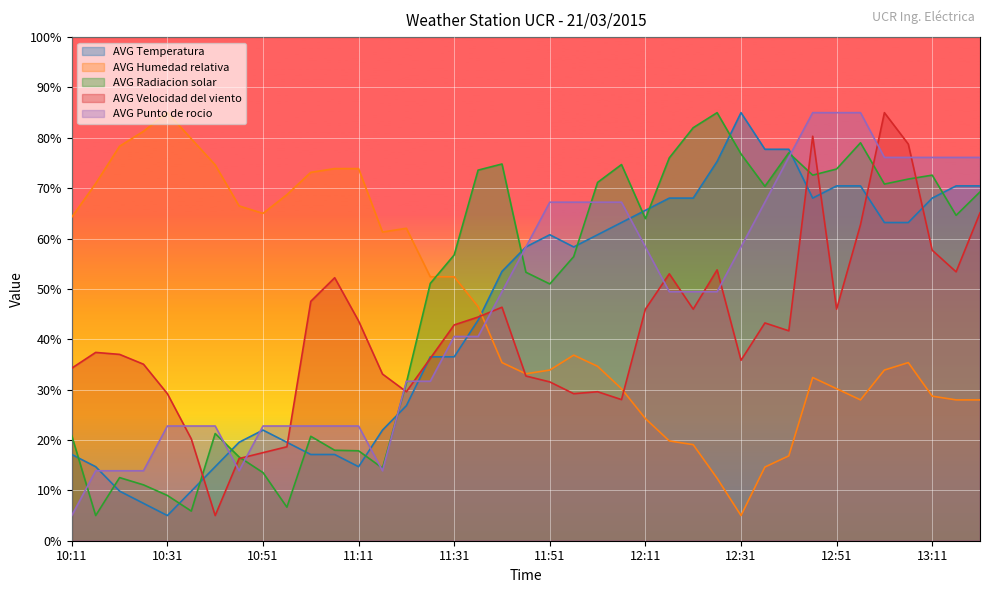

What is the sum of all AVG Velocidad del viento values?

1626.0